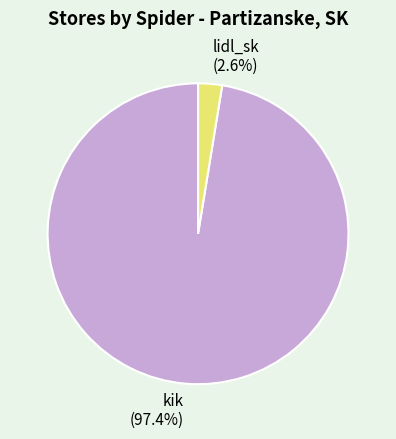

To the nearest percent, what is the average slice percentage?

50%